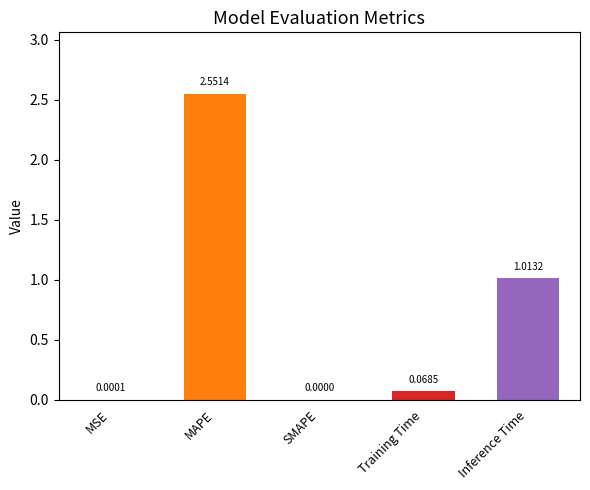

Which has a higher value, Inference Time or MAPE?

MAPE